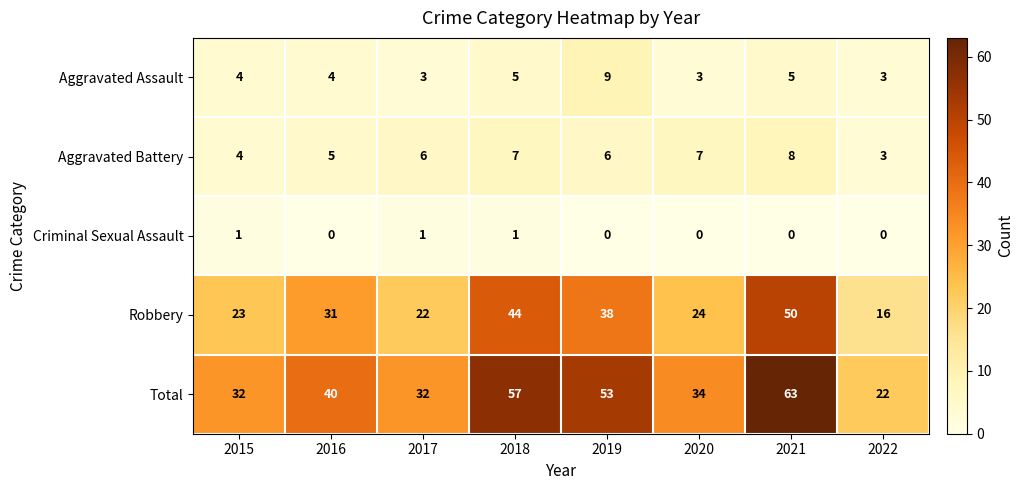

Read the Aggravated Battery value at 2021.

8